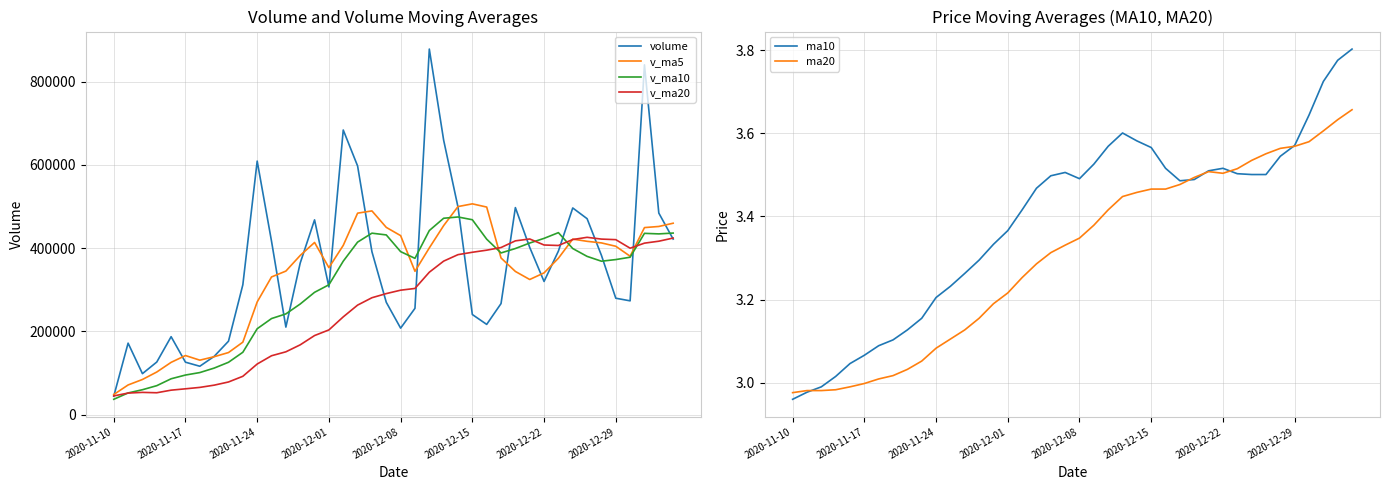

Reading right to left, extract all data points from this chart.

volume: 421691.2	484213.8	840228.2	273424.1	279727.8	382643.7	470733.7	496470.2	392948.8	319956.2	401788.1	497360.4	266848.3	216865.4	240538.8	498548.7	659251.3	878119.0	255459.8	207828.2	269933.7	391391.3	597388.6	683706.8	306787.1	467896.3	364282.0	210346.0	416503.8	609047.1	312012.3	176506.0	140015.0	116339.4	126080.0	187324.8	126458.0	98563.0	171808.5	44279.0
v_ma5: 459857.0	452047.5	449351.5	380599.9	404504.9	412550.5	416379.4	421704.8	375780.4	340563.7	324680.2	344032.3	376410.5	498664.7	506383.5	499841.4	454118.4	400546.4	344400.3	430049.7	449841.5	489434.0	484012.2	406603.7	353163.1	413615.1	382438.2	344883.0	330816.8	270784.0	174190.5	149253.0	139243.4	130953.0	142046.9	125686.7	102487.6	84537.8	71381.9	48404.8
v_ma10: 436203.8	434213.5	435528.1	378190.1	372534.3	368615.4	380205.9	399057.6	437222.5	423473.6	412260.8	399075.3	388478.5	421532.5	468216.6	474841.4	471776.2	442279.3	375502.0	391606.4	431728.3	435936.1	414447.6	368710.2	311973.5	293902.8	265845.7	242063.2	230884.9	206415.4	149938.6	125870.3	111890.6	101167.4	95225.8	86244.2	69706.9	59938.6	52219.9	36955.0
v_ma20: 424232.3	416644.4	412003.3	399861.3	420375.4	421728.4	425991.0	420668.5	406362.2	407540.0	421994.5	417505.8	401463.0	395121.4	390095.1	384372.1	368810.9	342171.3	303193.5	299010.9	290833.4	280903.2	263169.1	234938.9	203599.7	190073.5	167776.3	151000.9	141552.4	121685.2	92205.6	78563.4	70916.2	65544.0	62151.5	58899.2	52674.8	53565.8	51940.9	45049.9
ma10: 3.8	3.8	3.7	3.6	3.6	3.5	3.5	3.5	3.5	3.5	3.5	3.5	3.5	3.5	3.6	3.6	3.6	3.6	3.5	3.5	3.5	3.5	3.5	3.4	3.4	3.3	3.3	3.3	3.2	3.2	3.2	3.1	3.1	3.1	3.1	3.0	3.0	3.0	3.0	3.0
ma20: 3.7	3.6	3.6	3.6	3.6	3.6	3.6	3.5	3.5	3.5	3.5	3.5	3.5	3.5	3.5	3.5	3.4	3.4	3.4	3.3	3.3	3.3	3.3	3.3	3.2	3.2	3.2	3.1	3.1	3.1	3.1	3.0	3.0	3.0	3.0	3.0	3.0	3.0	3.0	3.0